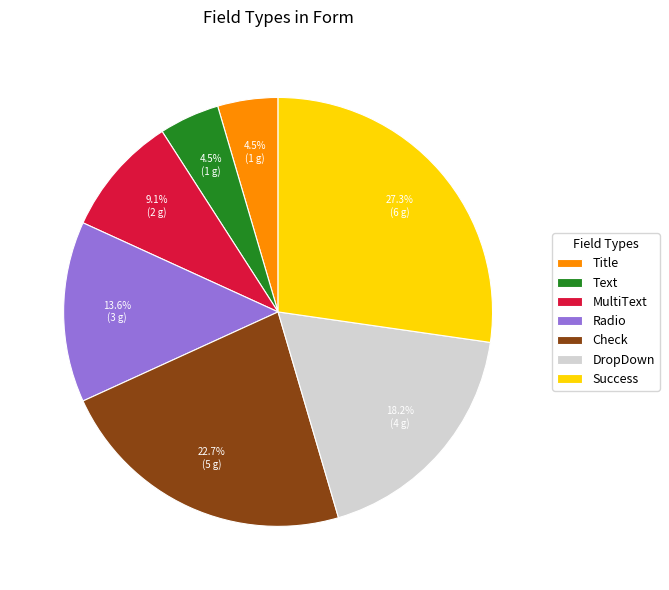

To the nearest percent, what percentage of the pie is DropDown?

18%